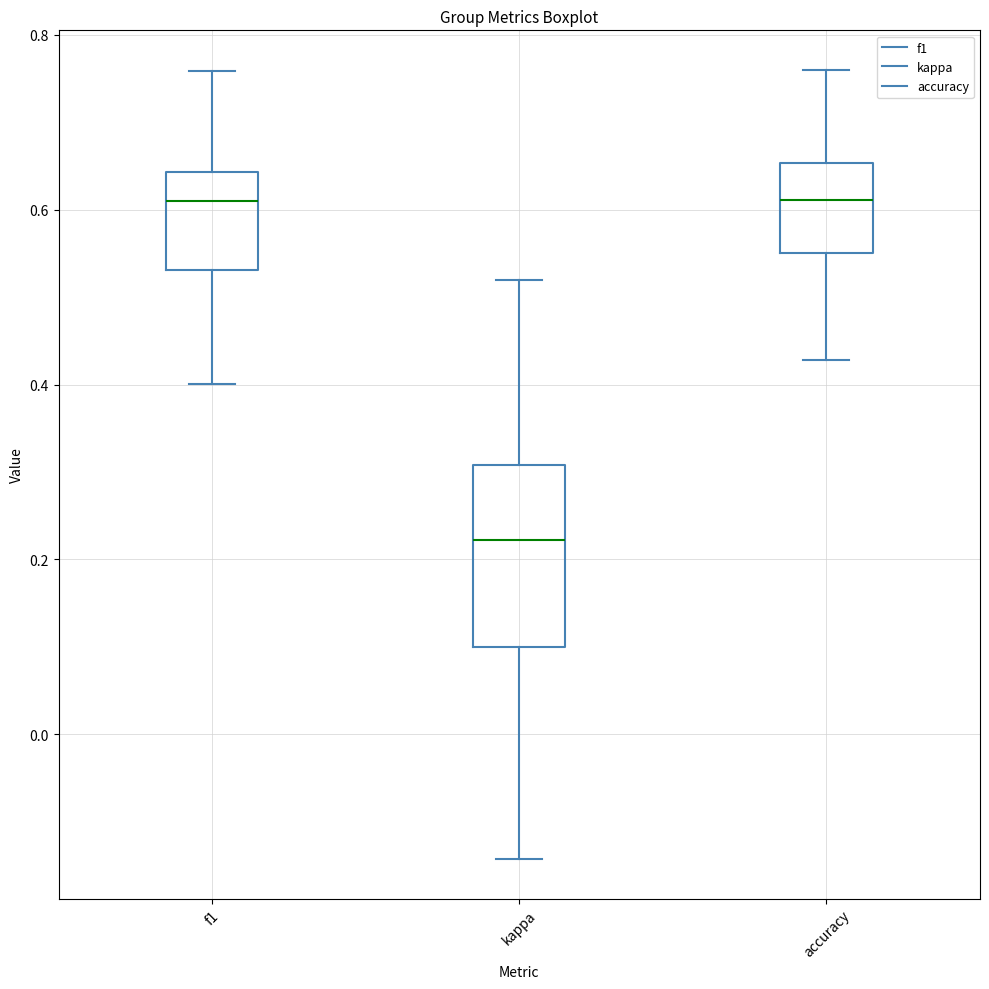

Which box is the tallest, from its lower edge to its upper edge?

kappa